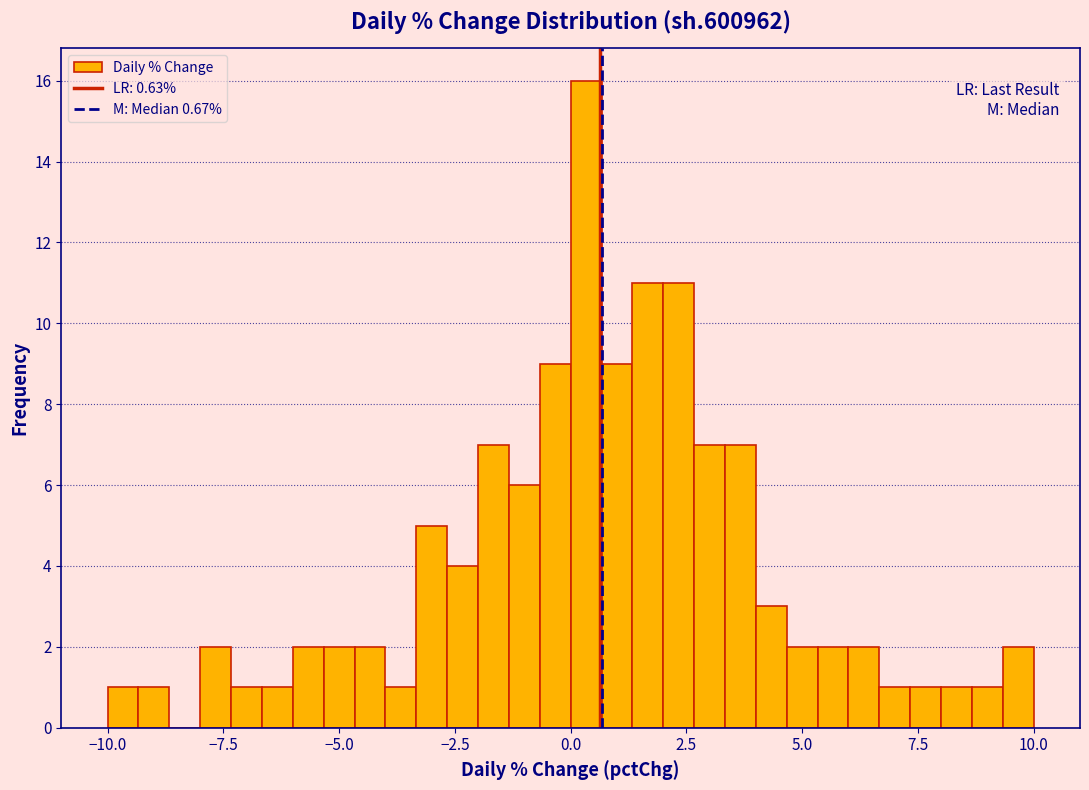

Read against the x-axis, roughly where is the centre of the tallest bar?

0.5